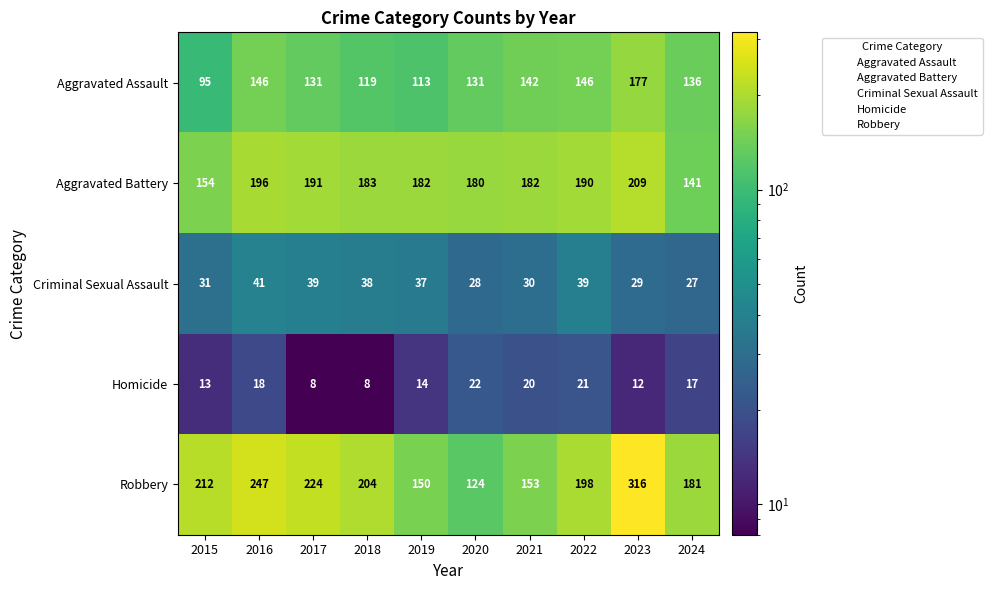

Rank the series by their maximum value, from highest to lowest.

Robbery, Aggravated Battery, Aggravated Assault, Criminal Sexual Assault, Homicide